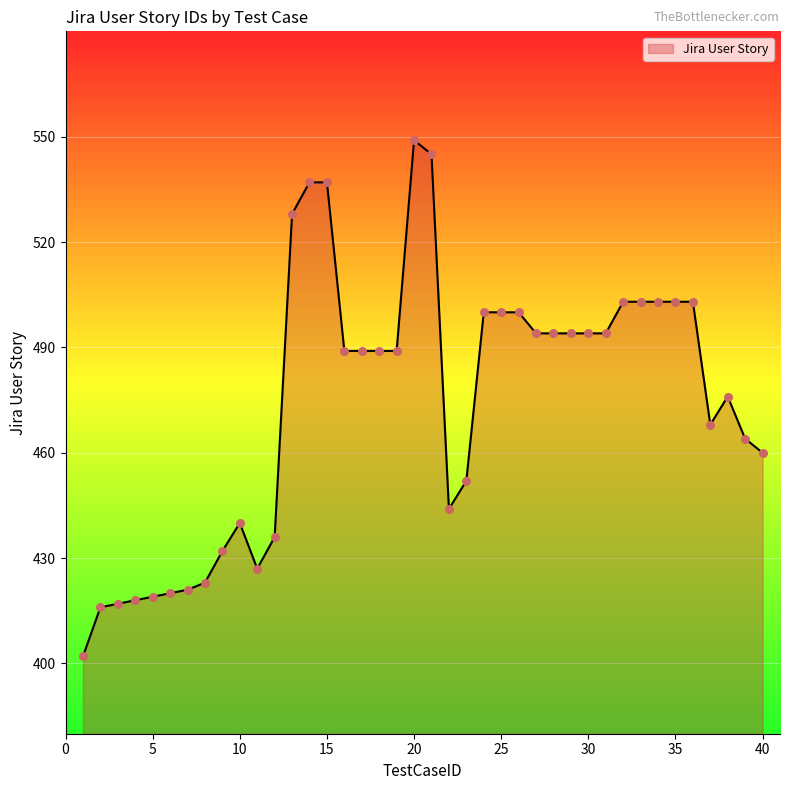

What is the difference between the maximum and minimum values?

147